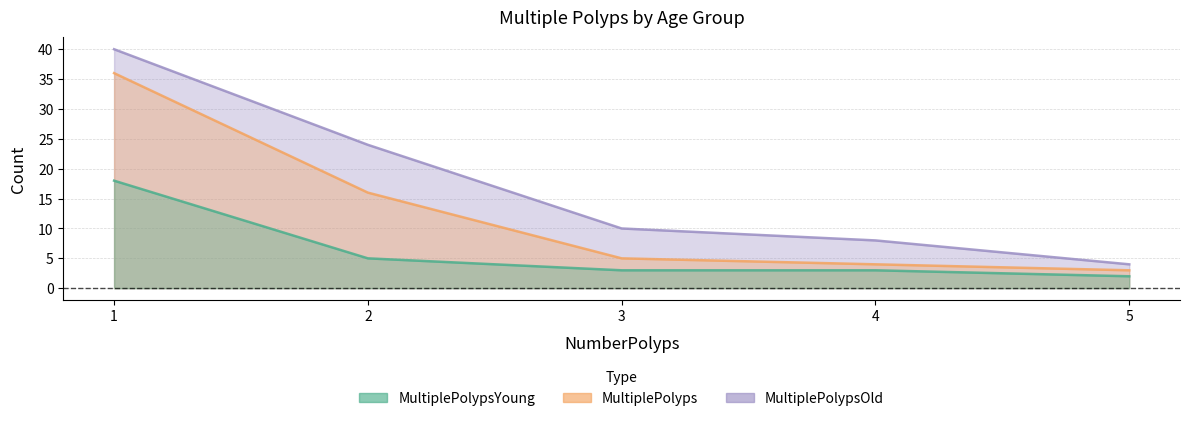

Reading left to right, what are all the values shown in this chart?

MultiplePolypsYoung: 18	5	3	3	2
MultiplePolyps: 36	16	5	4	3
MultiplePolypsOld: 40	24	10	8	4